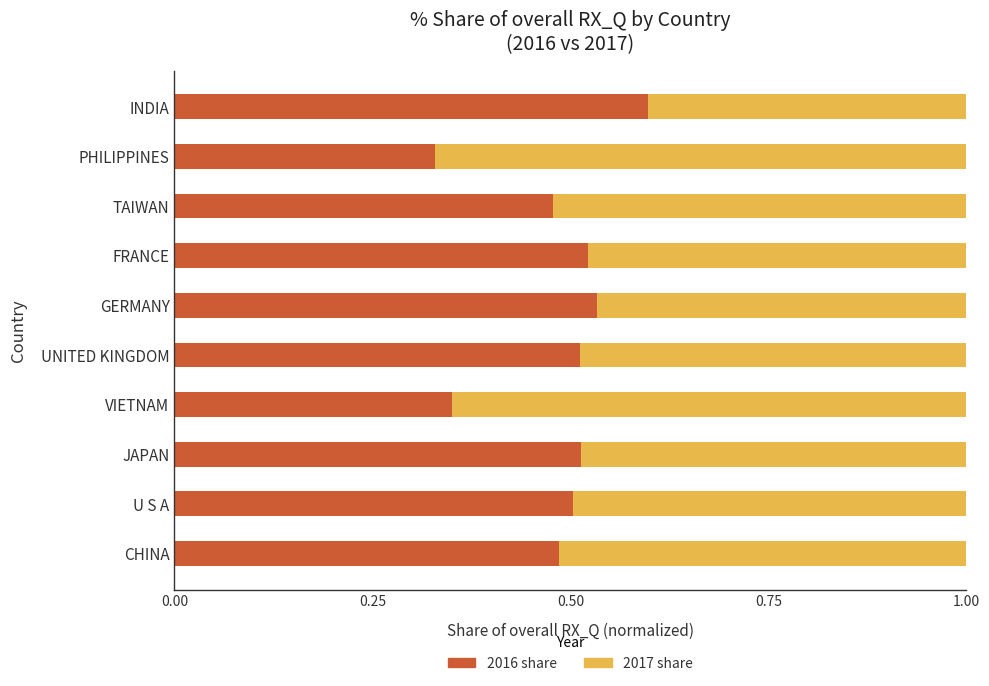

What is the total value across all series at FRANCE?

1.0